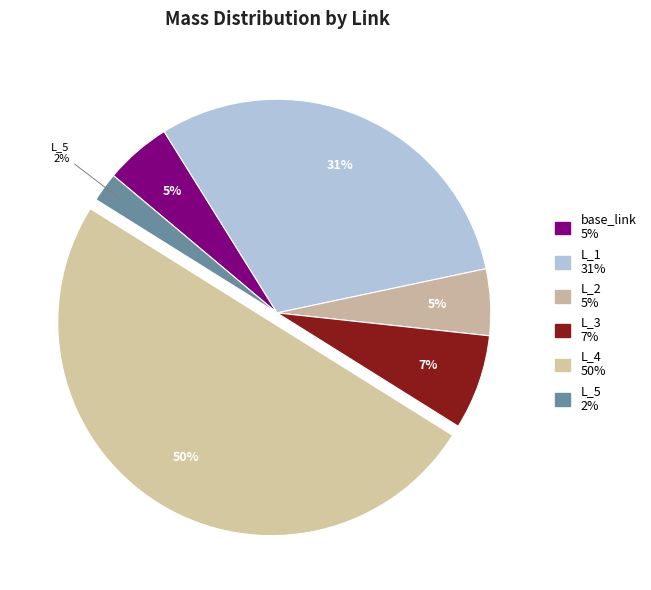

How many segments does this pie chart have?

6